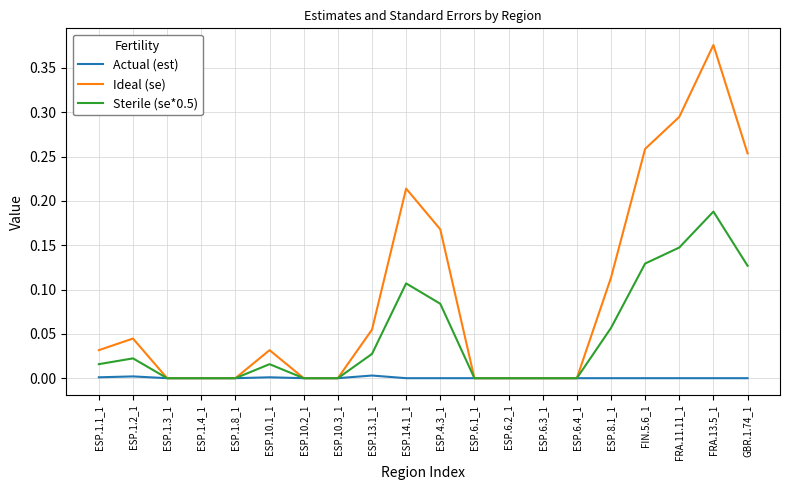

Which series has the widest spread of values?

Ideal (se)